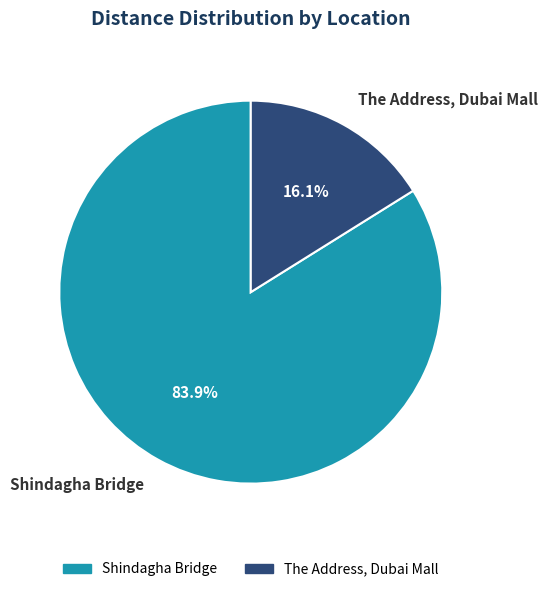

What is the smallest slice in the pie chart?

The Address, Dubai Mall